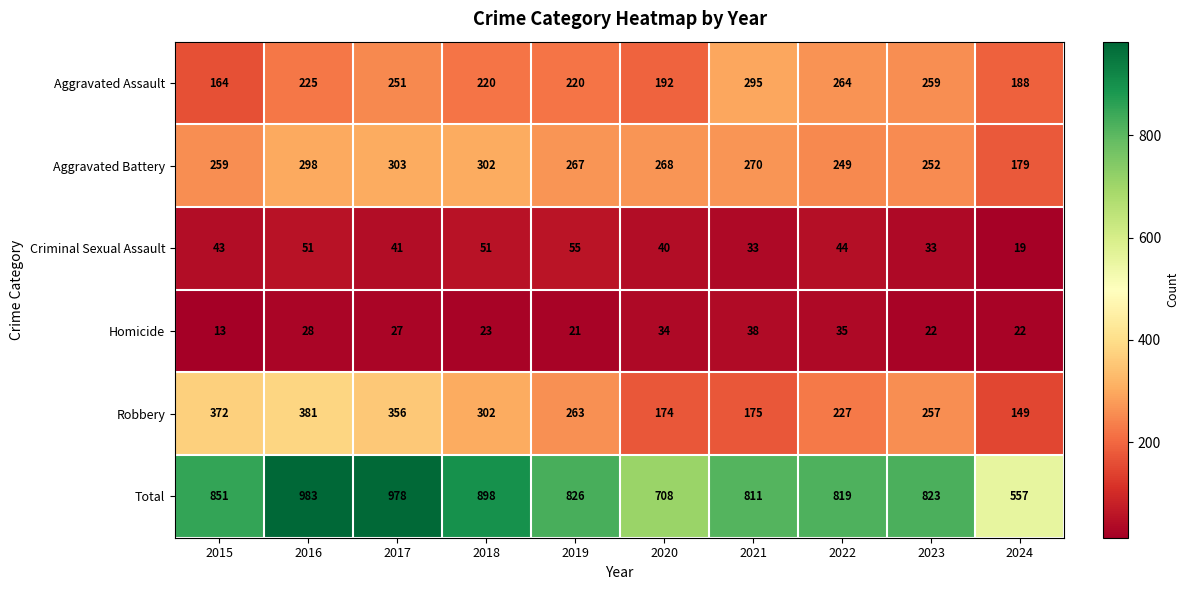

Which label corresponds to the largest value in the chart?

2016